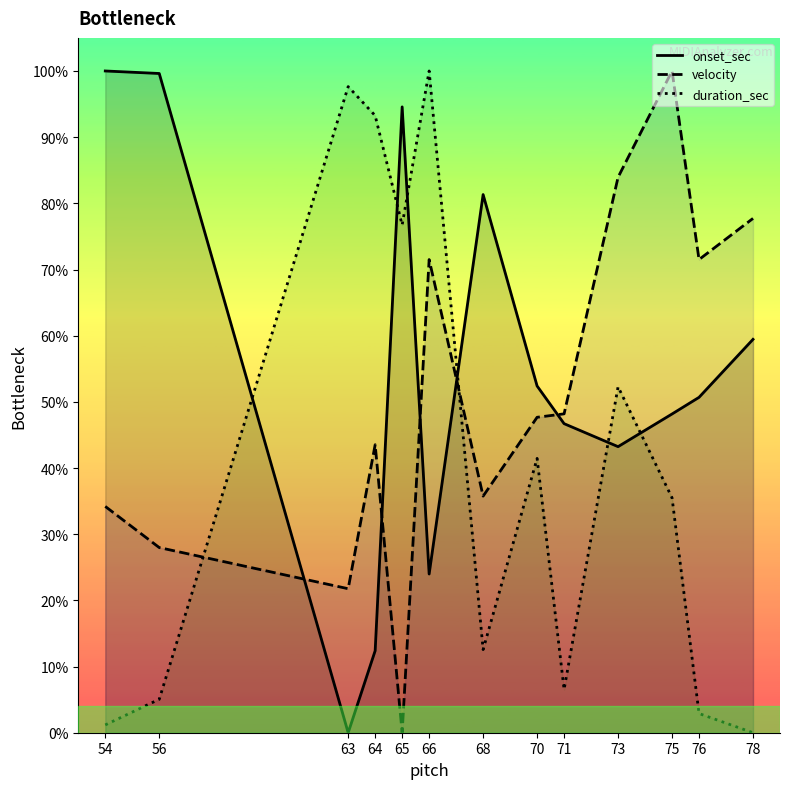

After their last crossing, which series has the higher values: velocity or duration_sec?

velocity